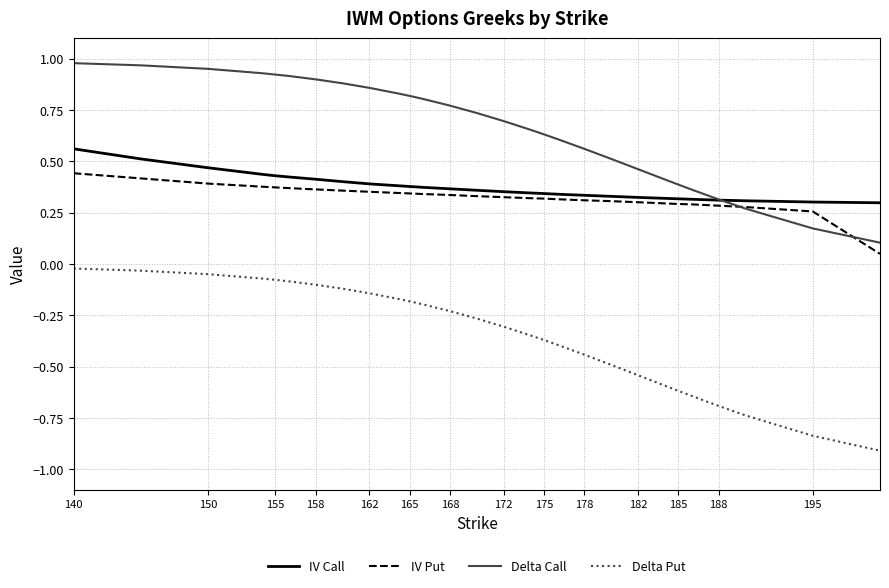

Which series has the widest spread of values?

Delta Put